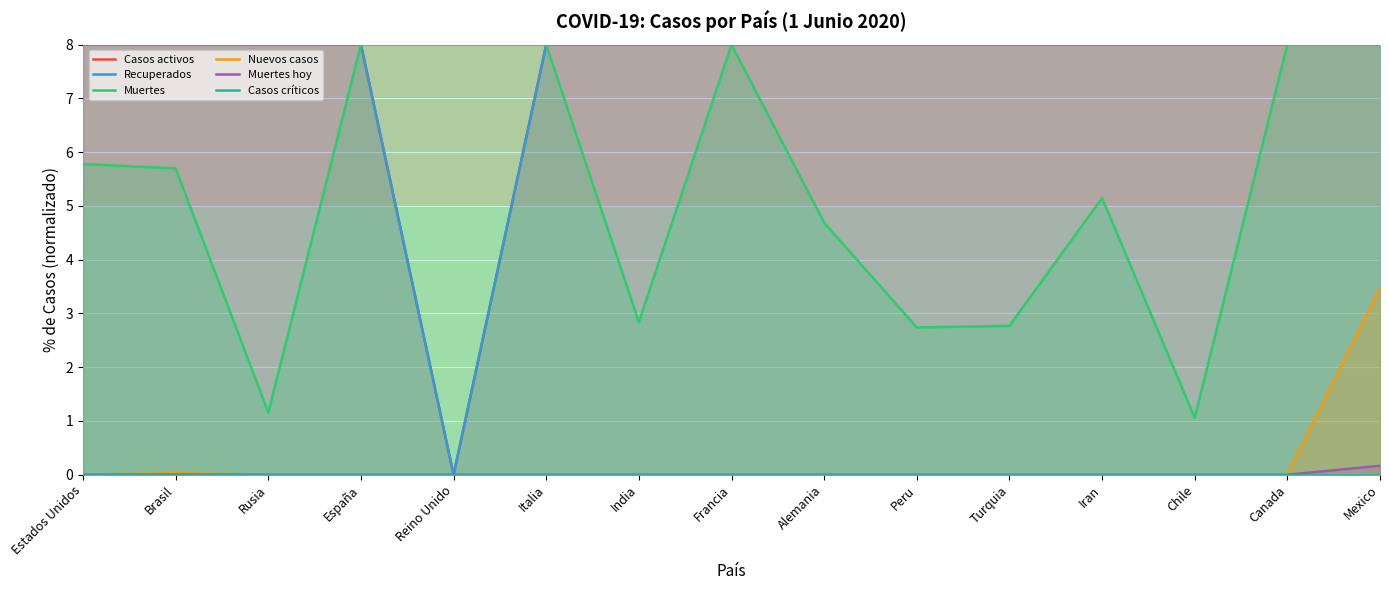

What is the label of the 3rd point from the left?

Rusia